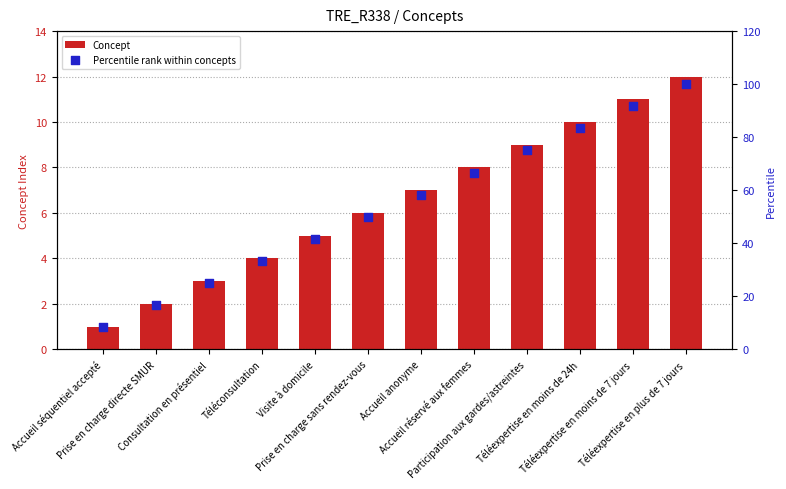

What are all the series names shown in the legend?

Concept, Percentile rank within concepts